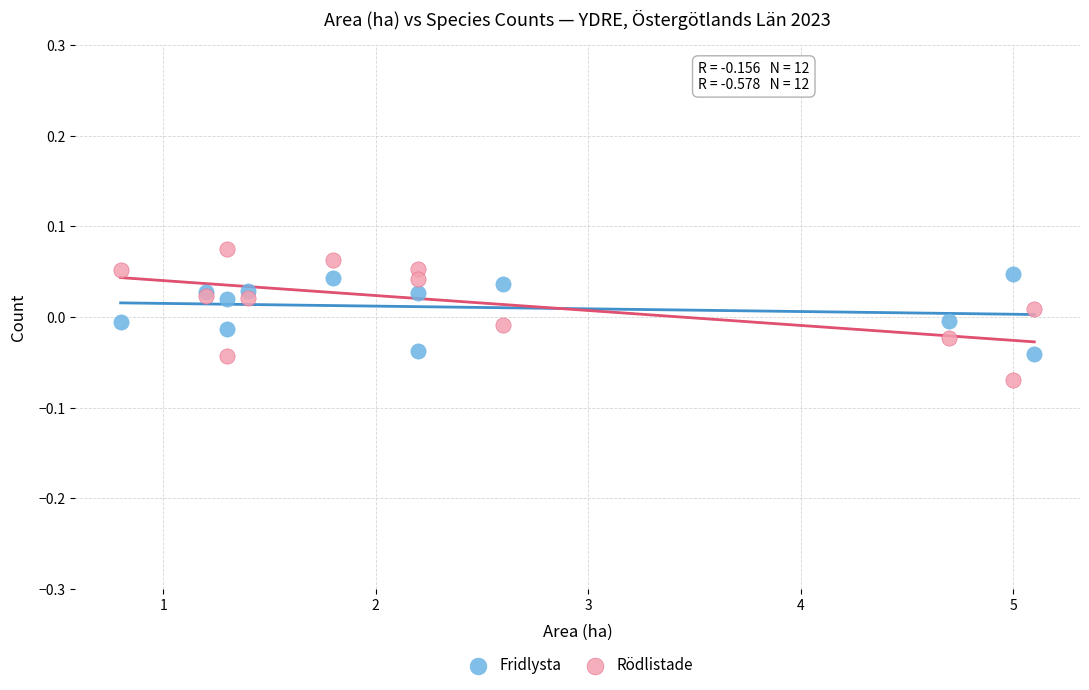

Which series contains the lowest Y value?

Rödlistade